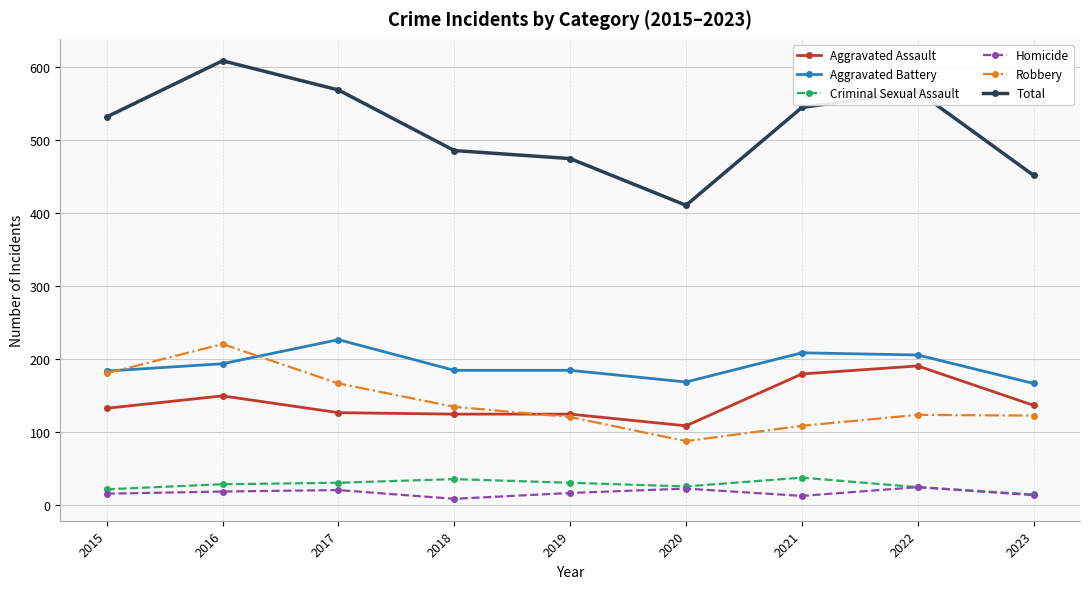

The value of Criminal Sexual Assault at 2018 is 14. True or false?

False